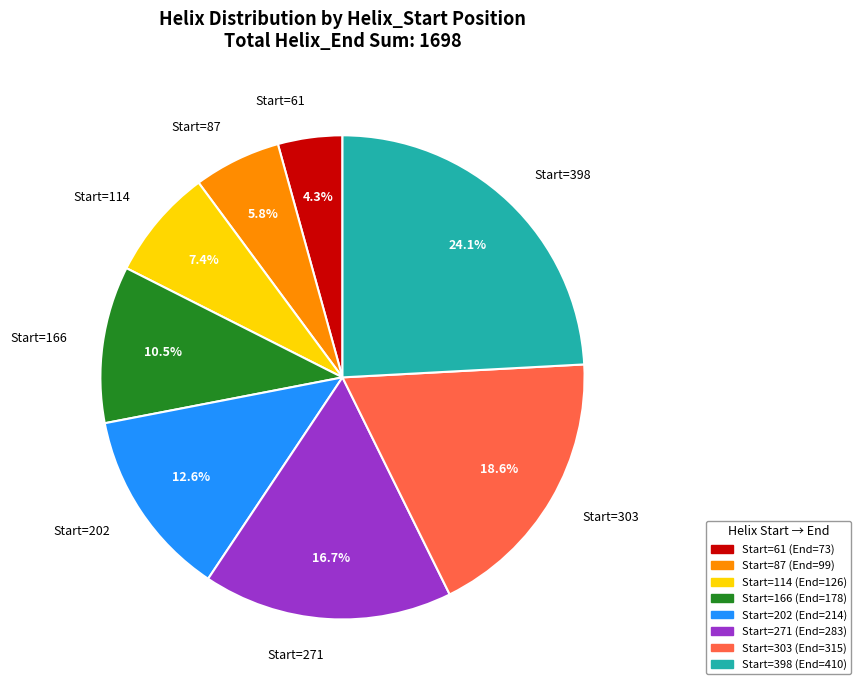

Combined, do Start=166 and Start=271 account for over 50%?

No